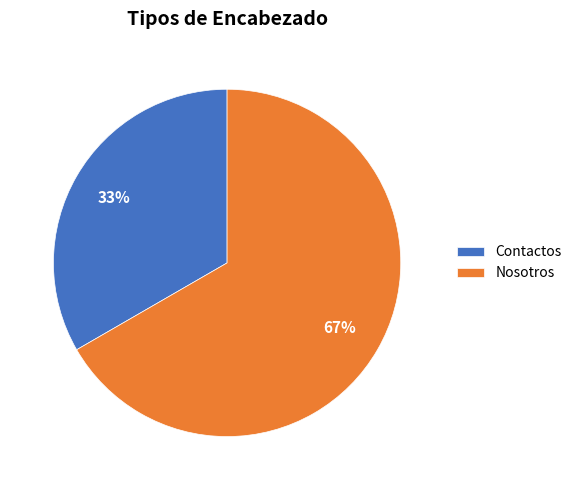

Approximately how many times larger is the value at Contactos compared to Nosotros?

0.5